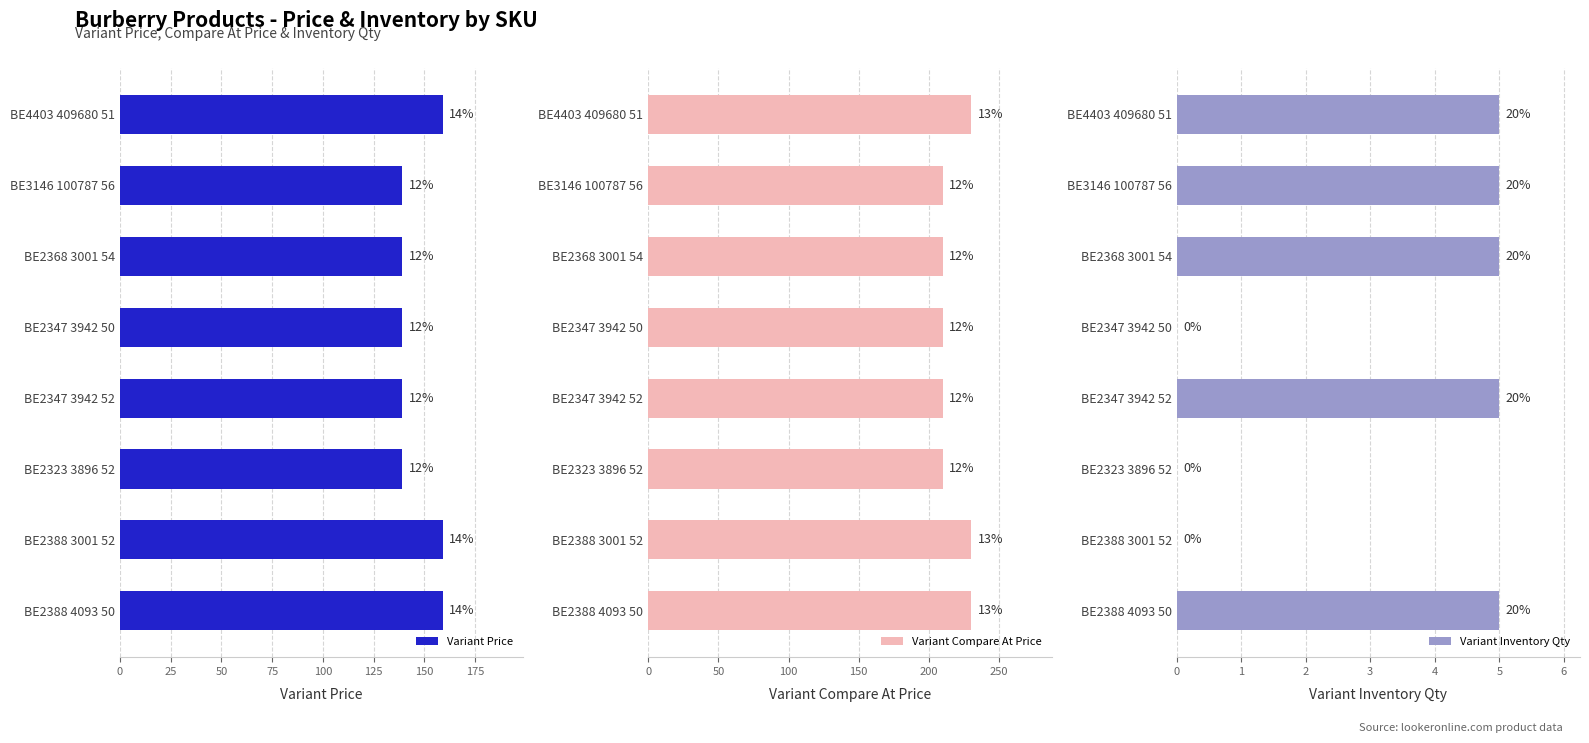

How many distinct data groups are displayed?

3